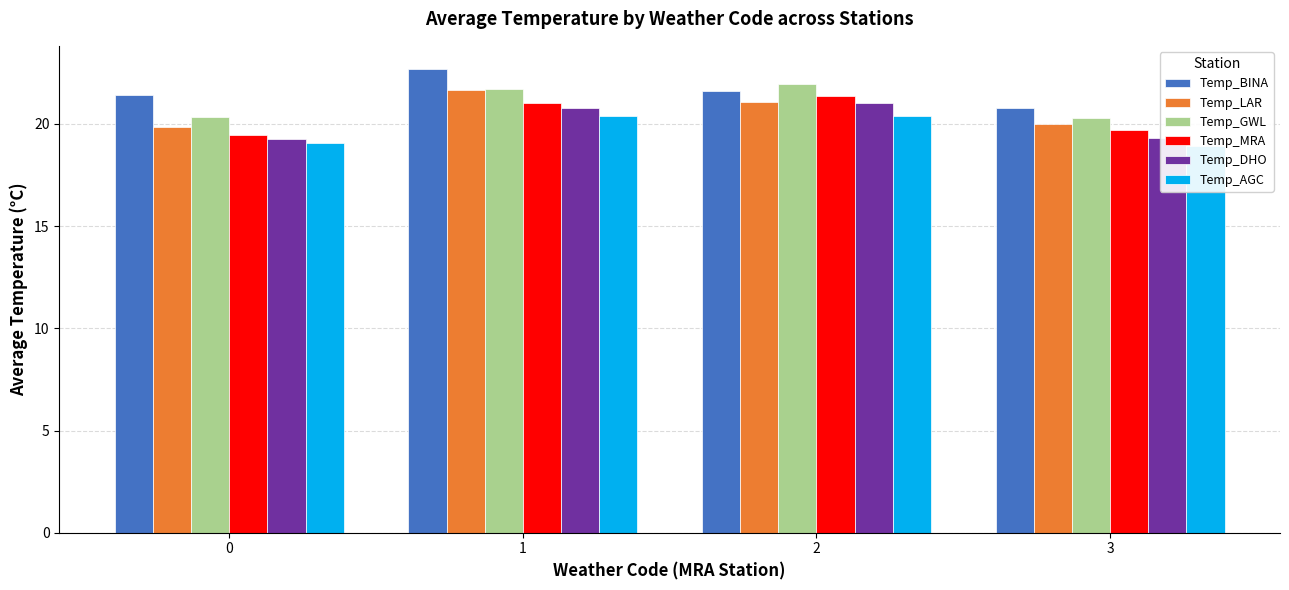

Does the chart contain stacked bars?

No